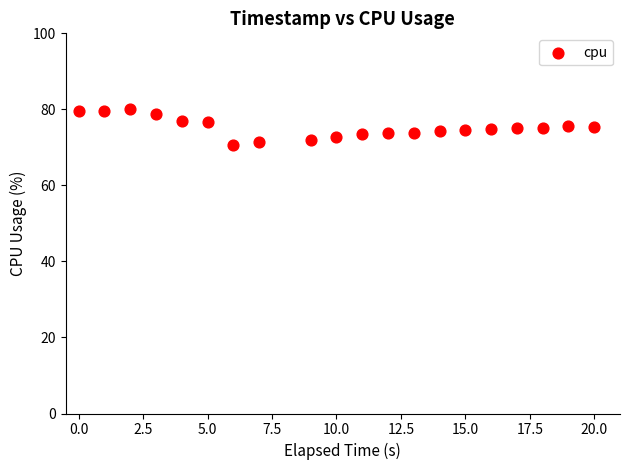

What is the range of X values (max minus min)?

20.0